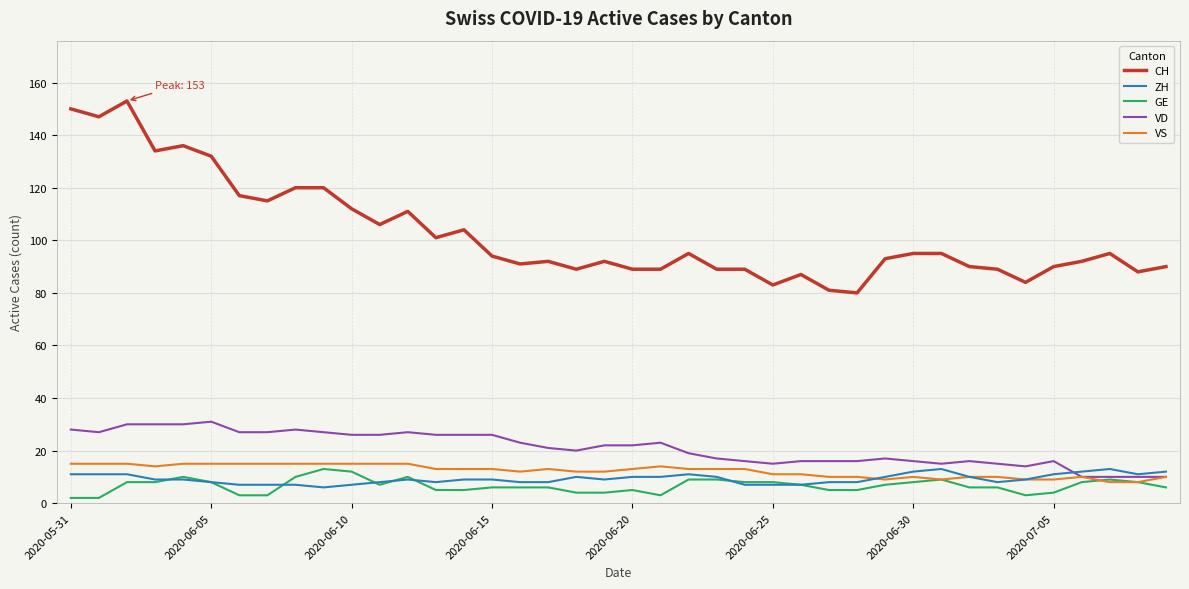

Which series has the widest spread of values?

CH